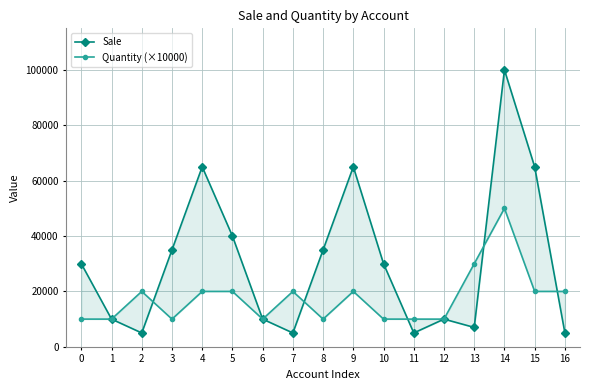

What is the value of the Sale point at the 11th from the left?

30000